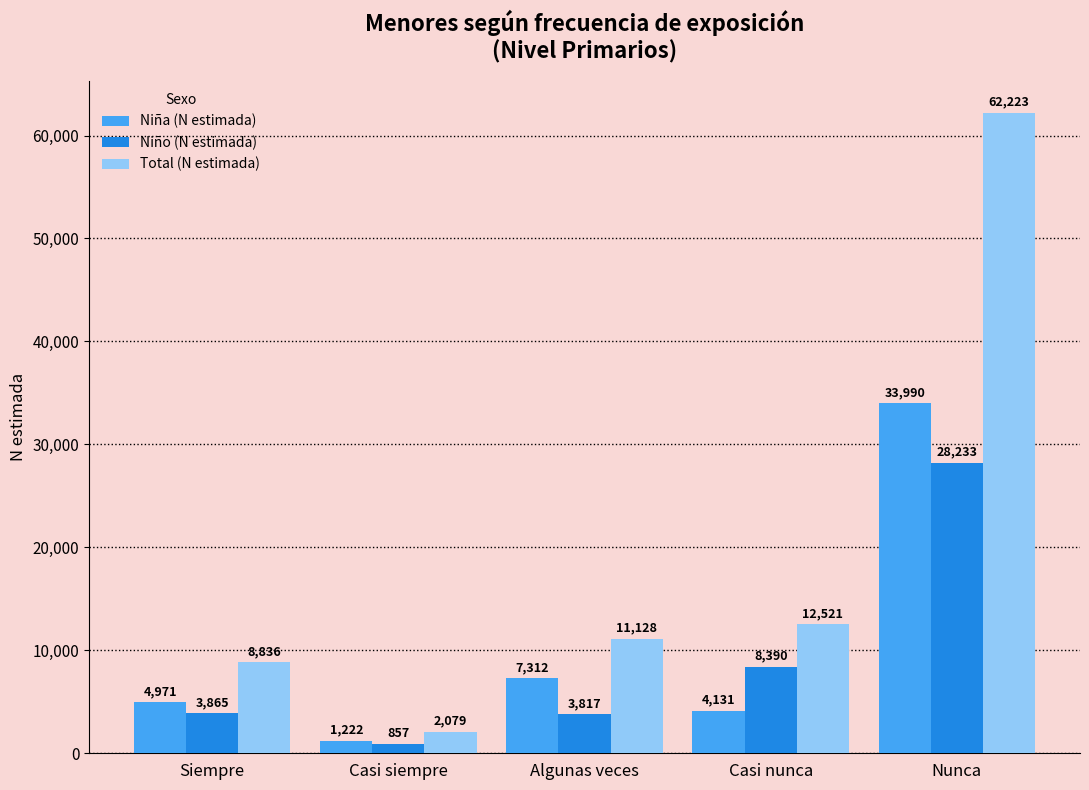

Reading left to right, extract all data points from this chart.

Niña (N estimada): 4971	1222	7312	4131	33990
Niño (N estimada): 3865	857	3817	8390	28233
Total (N estimada): 8836	2079	11128	12521	62223